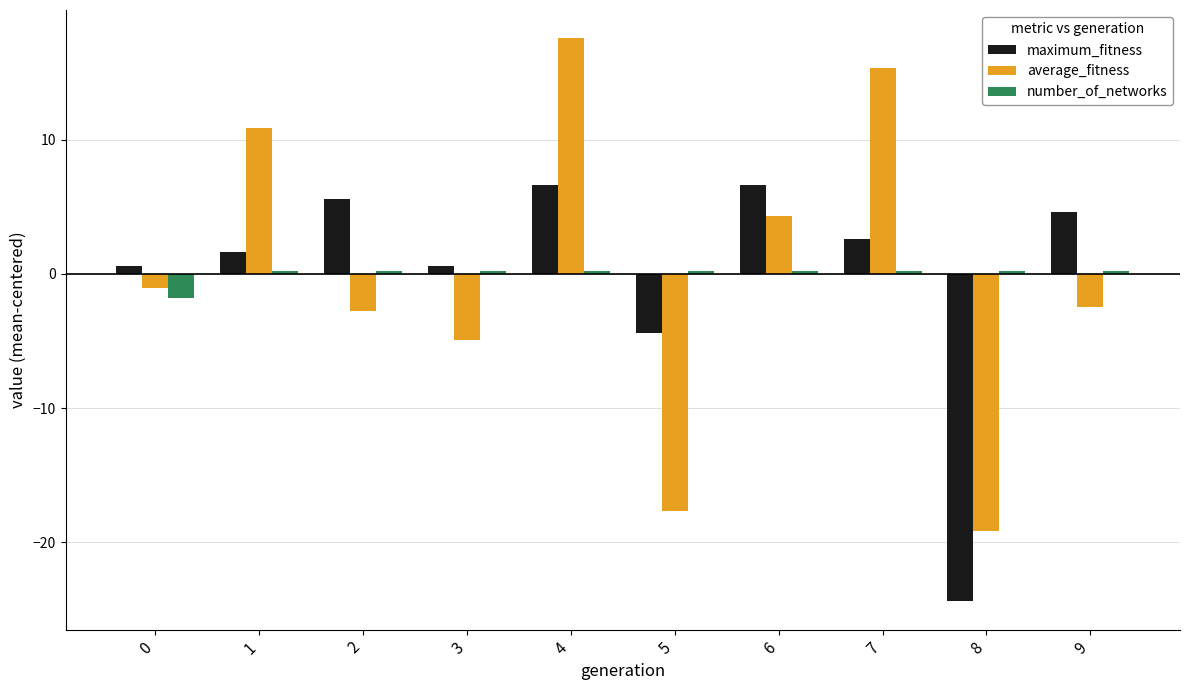

At 7, list the series in order from largest to smallest.

average_fitness, maximum_fitness, number_of_networks